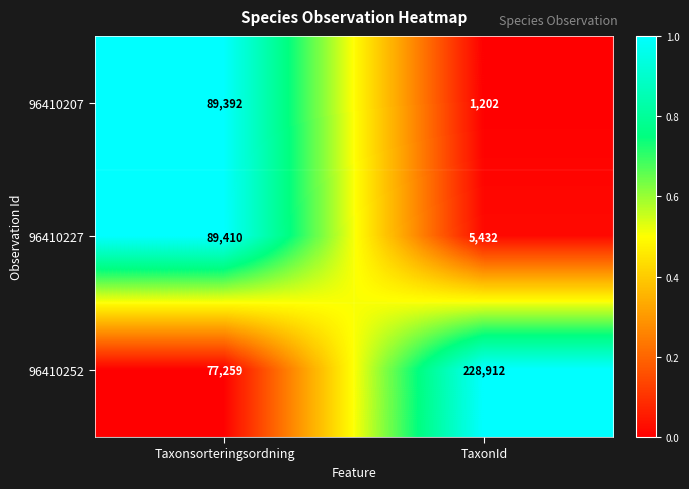

At TaxonId, list the series in order from smallest to largest.

96410207, 96410227, 96410252